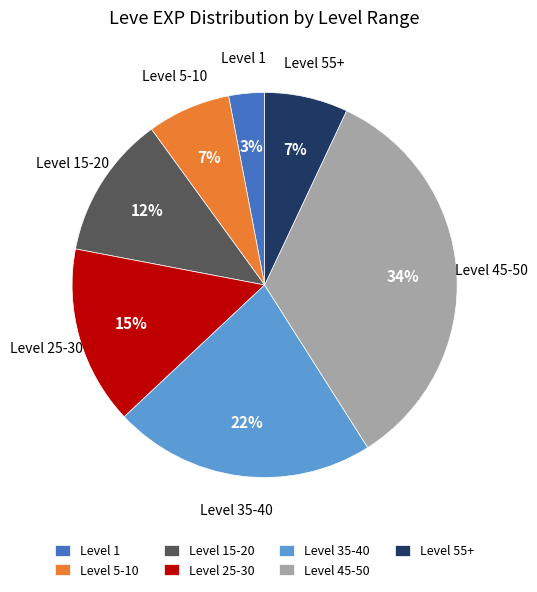

Count the number of slices in the pie.

7